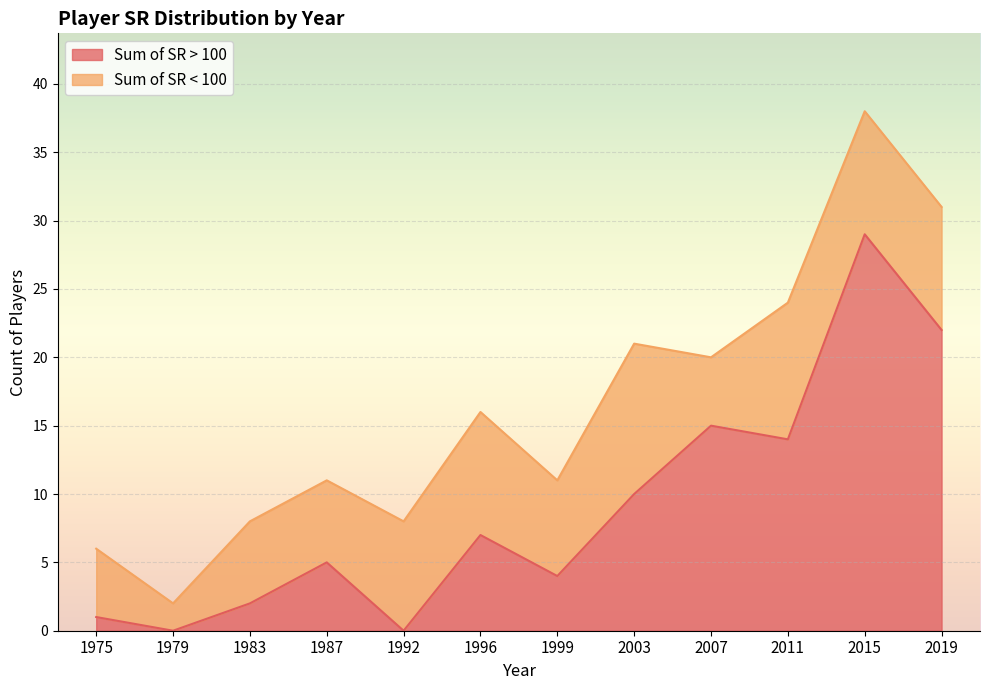

The value of Sum of SR > 100 at 1975 is 1. True or false?

True